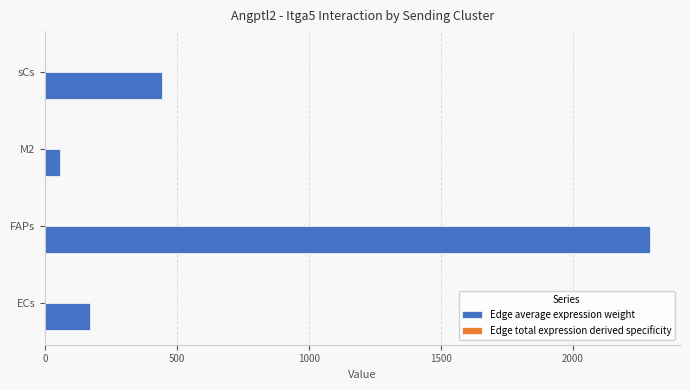

At which category is the sum across all series the highest?

FAPs